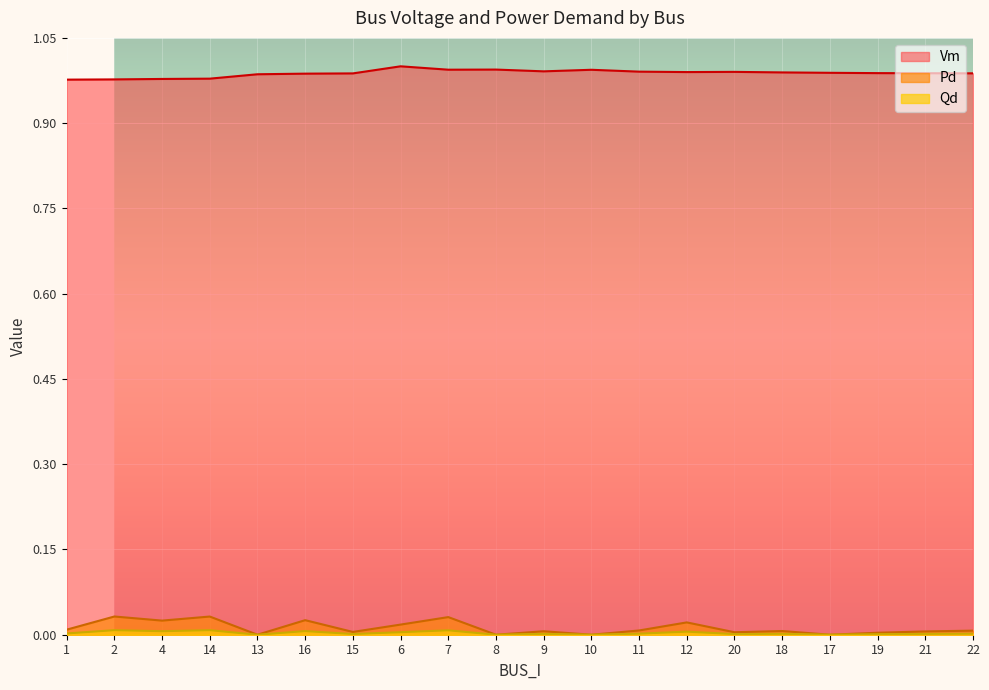

Count the Pd values in the range 0 to 1.

20